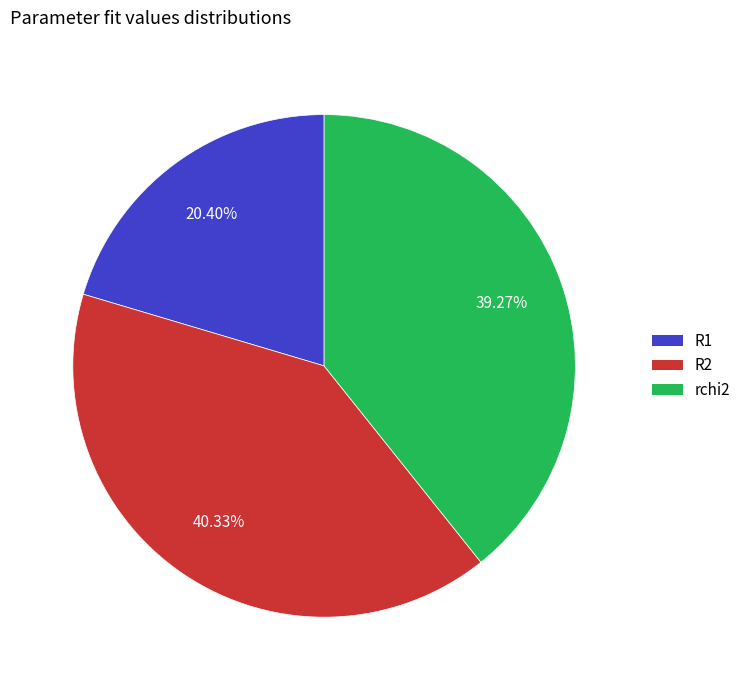

Between rchi2 and R2, which is larger?

R2